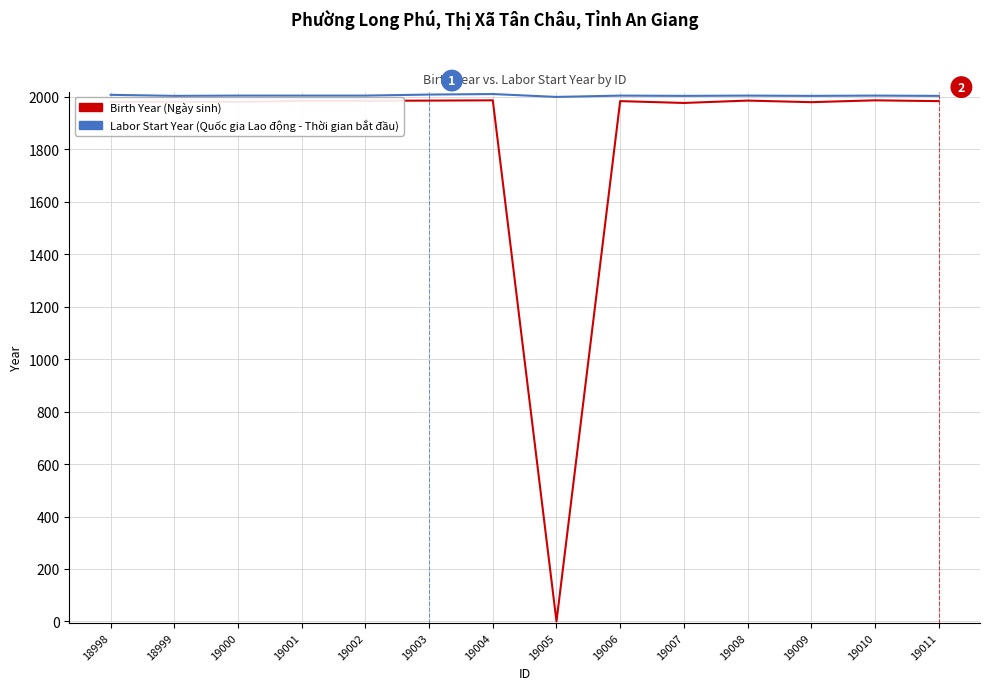

What is the total value across all series at 19009?

3984